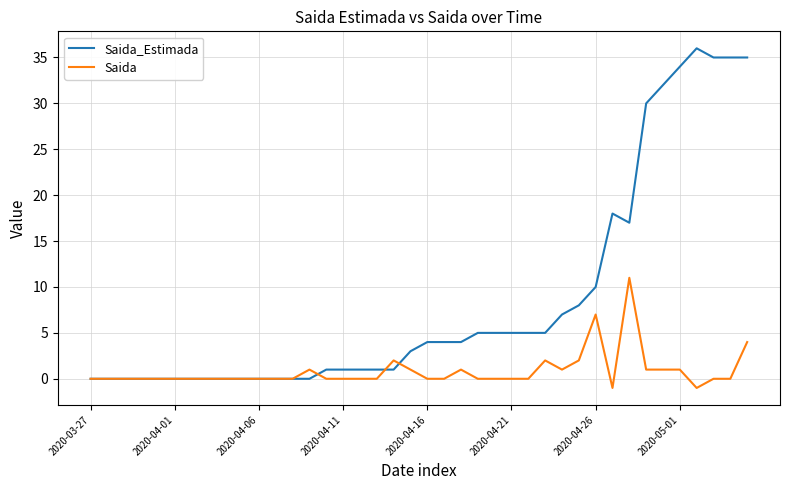

Reading right to left, transcribe all the data shown in this chart.

Saida_Estimada: 35	35	35	36	34	32	30	17	18	10	8	7	5	5	5	5	5	4	4	4	3	1	1	1	1	1	0	0	0	0	0	0	0	0	0	0	0	0	0	0
Saida: 4	0	0	-1	1	1	1	11	-1	7	2	1	2	0	0	0	0	1	0	0	1	2	0	0	0	0	1	0	0	0	0	0	0	0	0	0	0	0	0	0